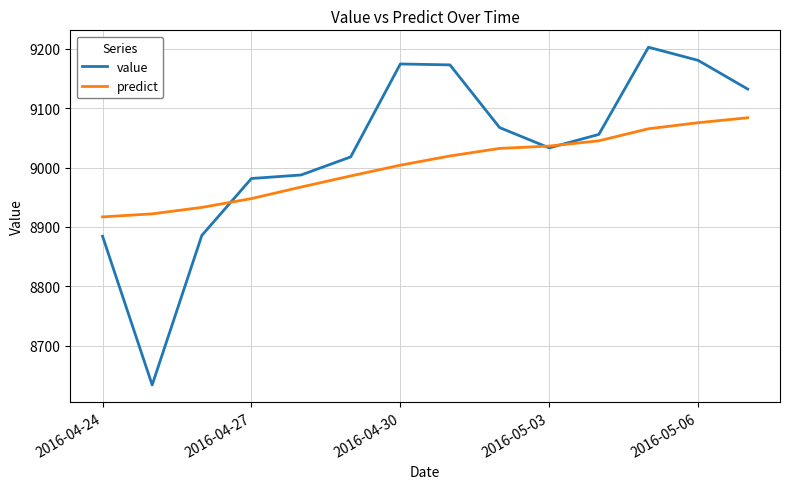

Rank the series by their average value, from highest to lowest.

value, predict